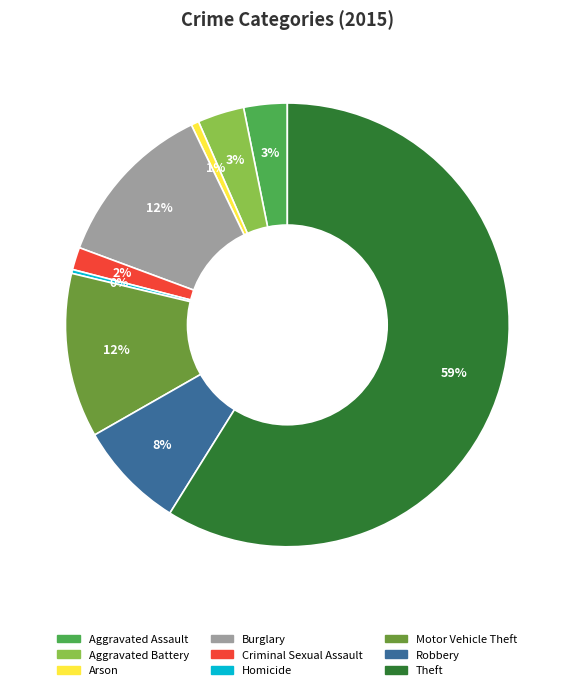

To the nearest percent, what is the difference between the largest and smallest slice percentages?

59%